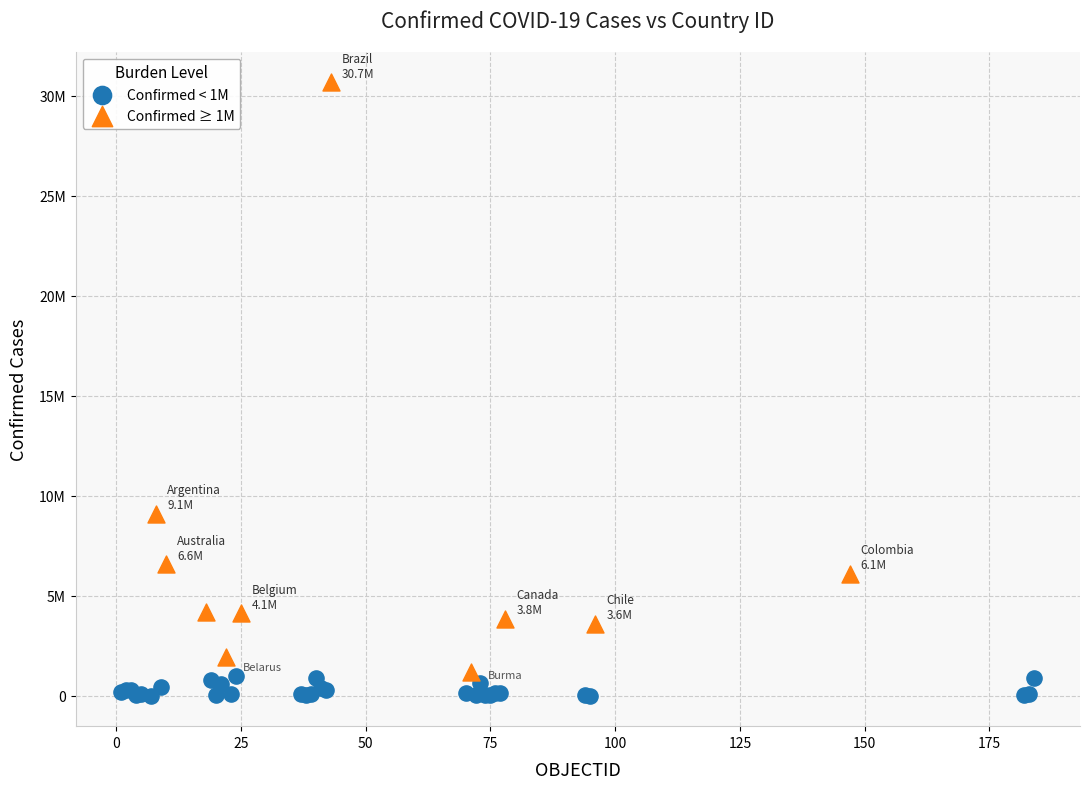

Which series has the widest spread of Y values?

Confirmed ≥ 1M